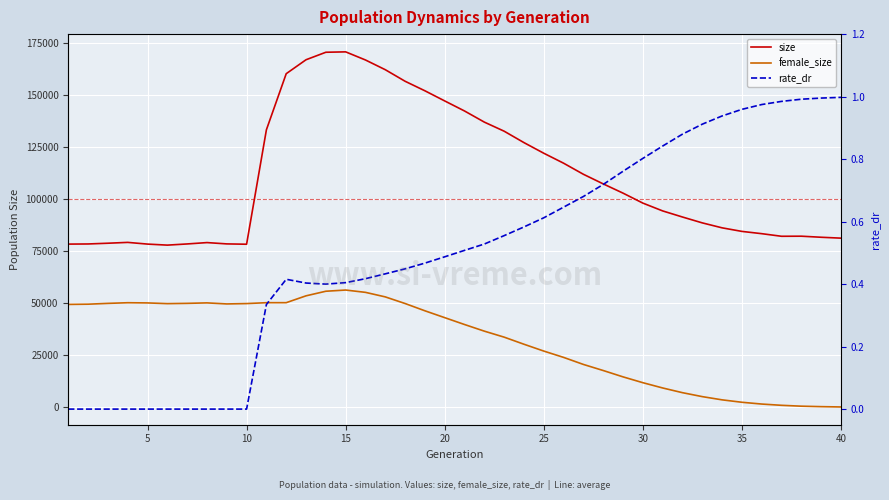

Which series has the widest spread of values?

size